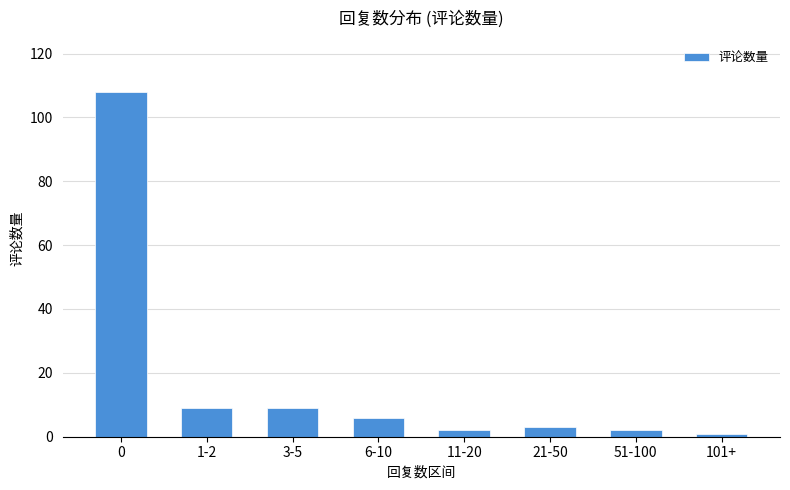

The chart shows a value of 108 at 0. True or false?

True